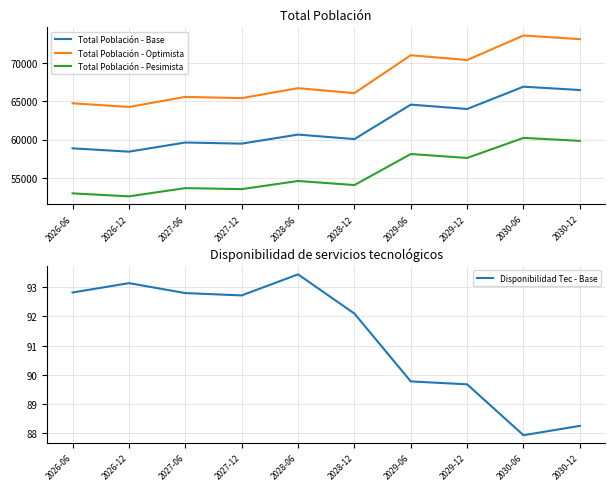

Which series has the largest total across all categories?

Total Población - Optimista